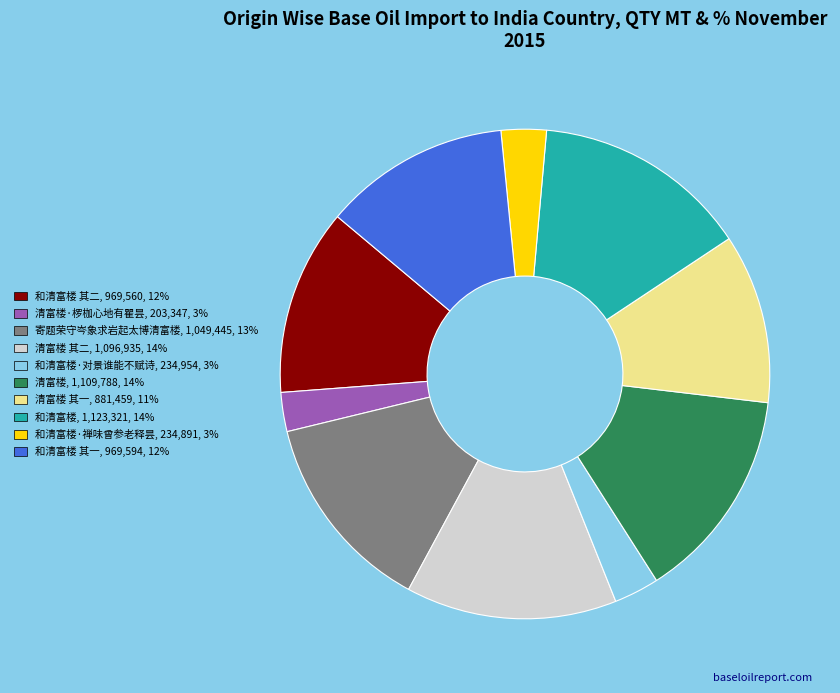

Is there any slice that represents more than half of the pie?

No